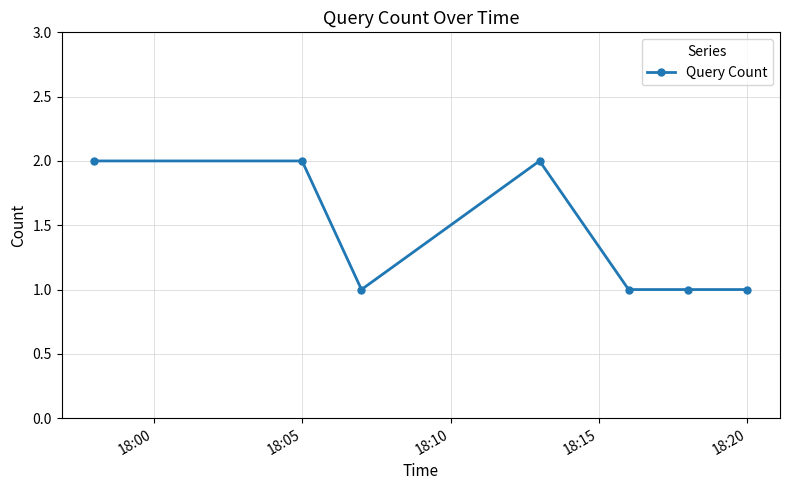

True or false: the data has more than 0 interior local peaks.

True